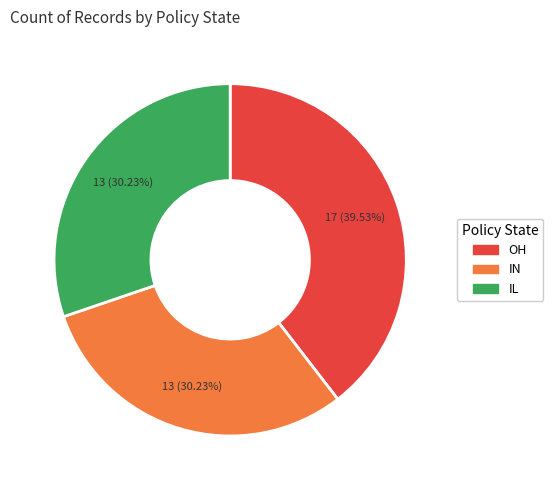

To the nearest percent, what portion does IL represent?

30%